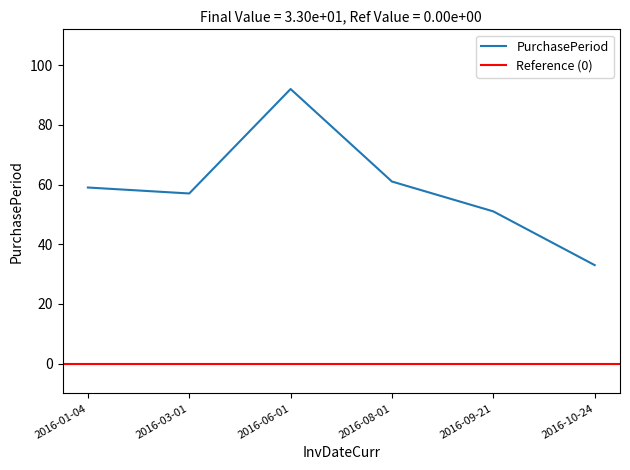

What is the sum of all values?

353